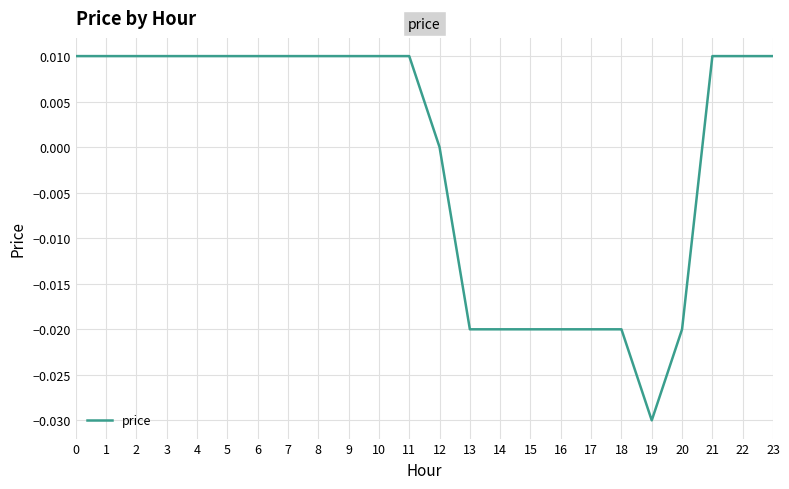

The value at 2 is 0.0. True or false?

True